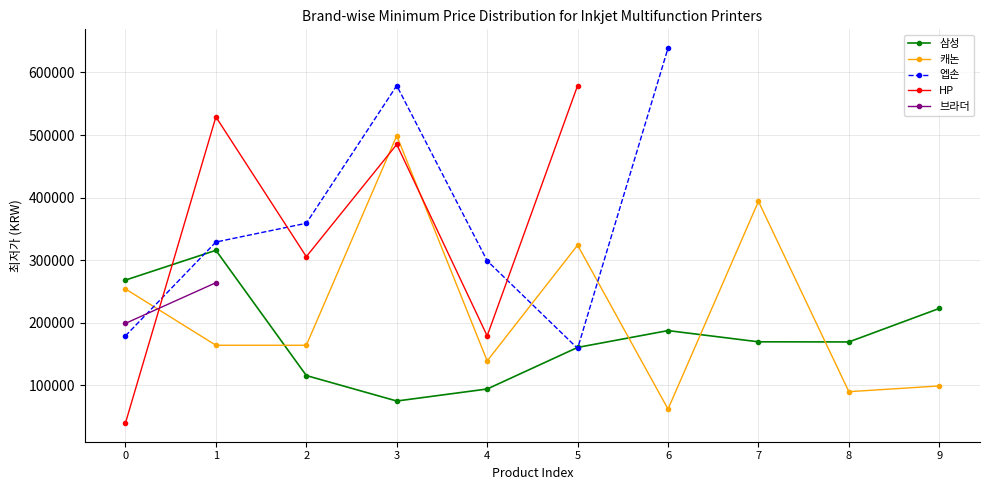

What is the highest value of the 삼성 series?

315780